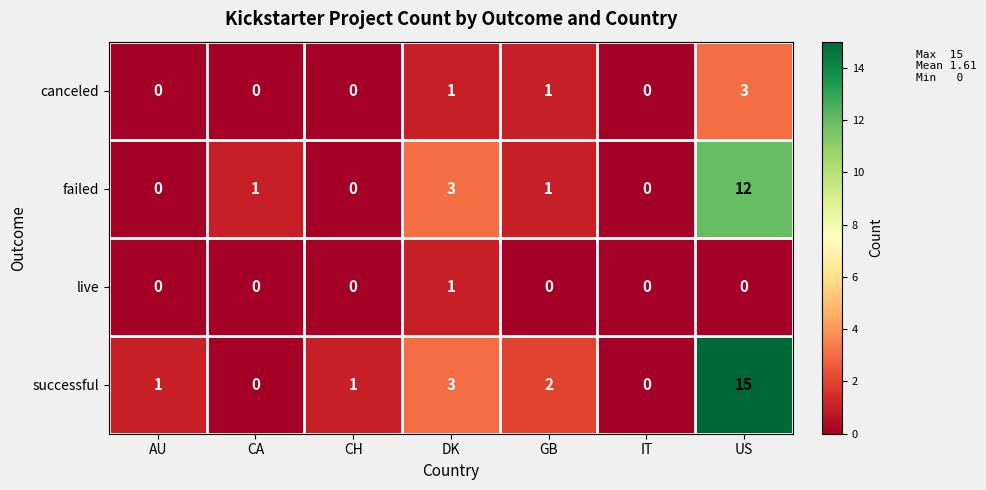

Reading left to right, extract all data points from this chart.

canceled: AU=0	CA=0	CH=0	DK=1	GB=1	IT=0	US=3
failed: AU=0	CA=1	CH=0	DK=3	GB=1	IT=0	US=12
live: AU=0	CA=0	CH=0	DK=1	GB=0	IT=0	US=0
successful: AU=1	CA=0	CH=1	DK=3	GB=2	IT=0	US=15